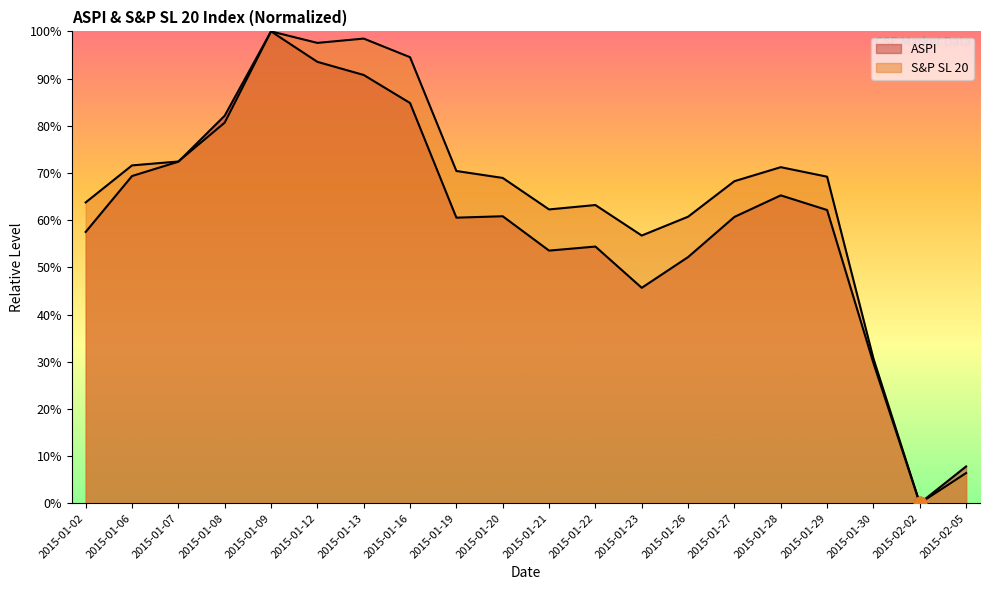

Which series contains the lowest Y value?

ASPI